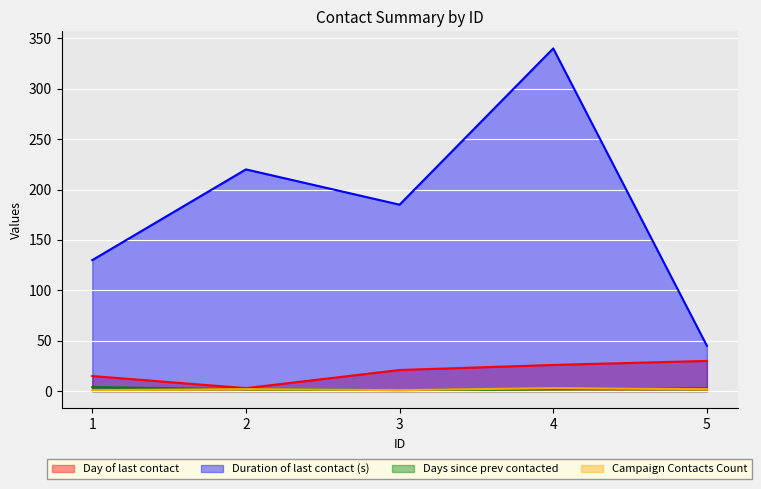

What is the greatest value displayed?

340